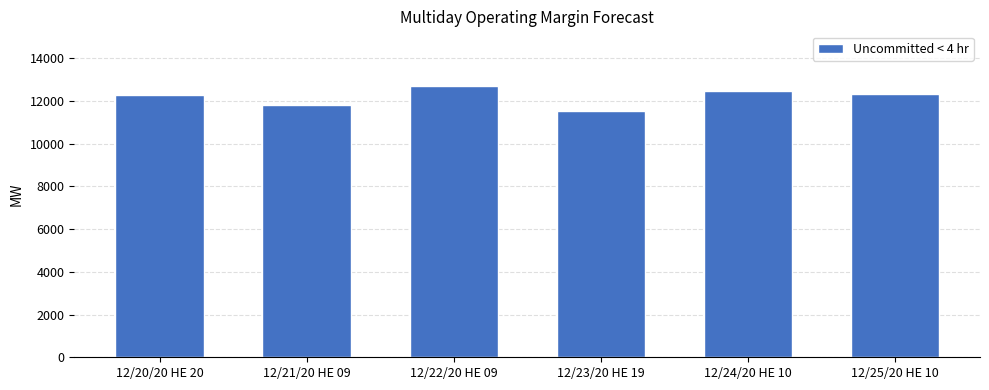

What is the label of the 2nd bar from the left?

12/21/20 HE 09